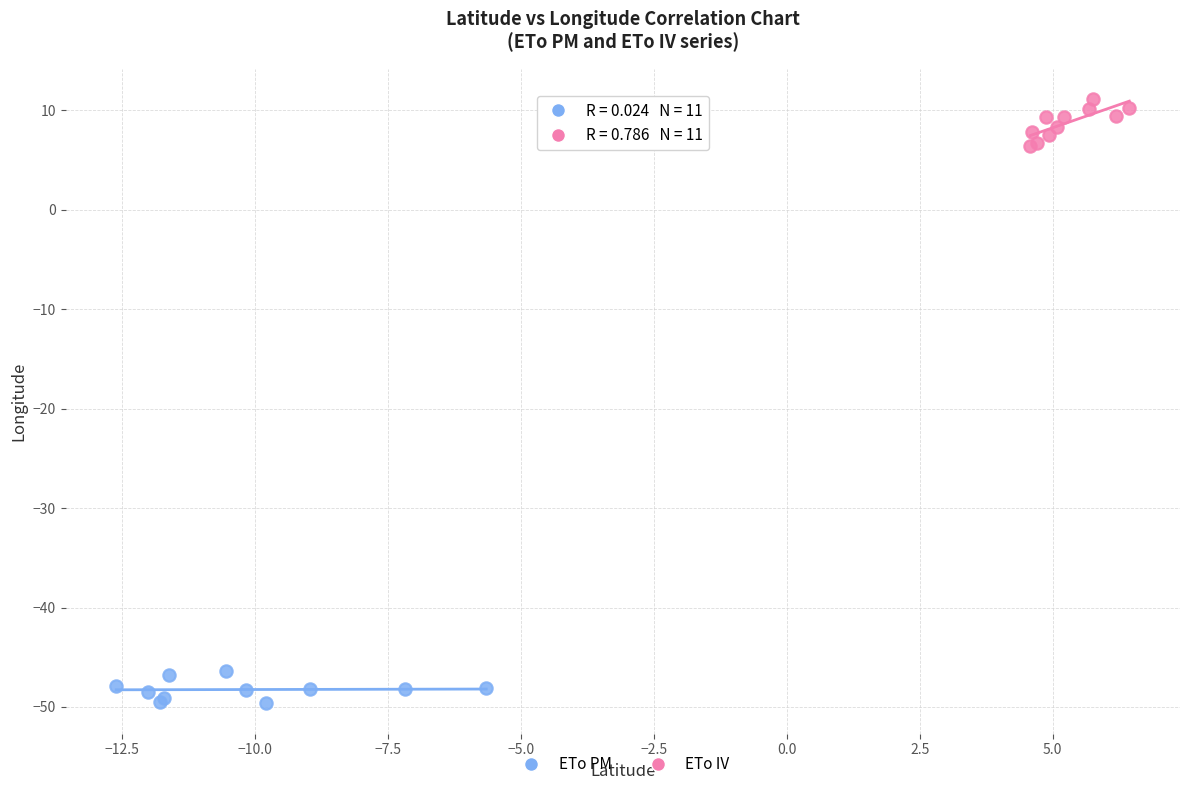

Which series contains the lowest Y value?

ETo PM